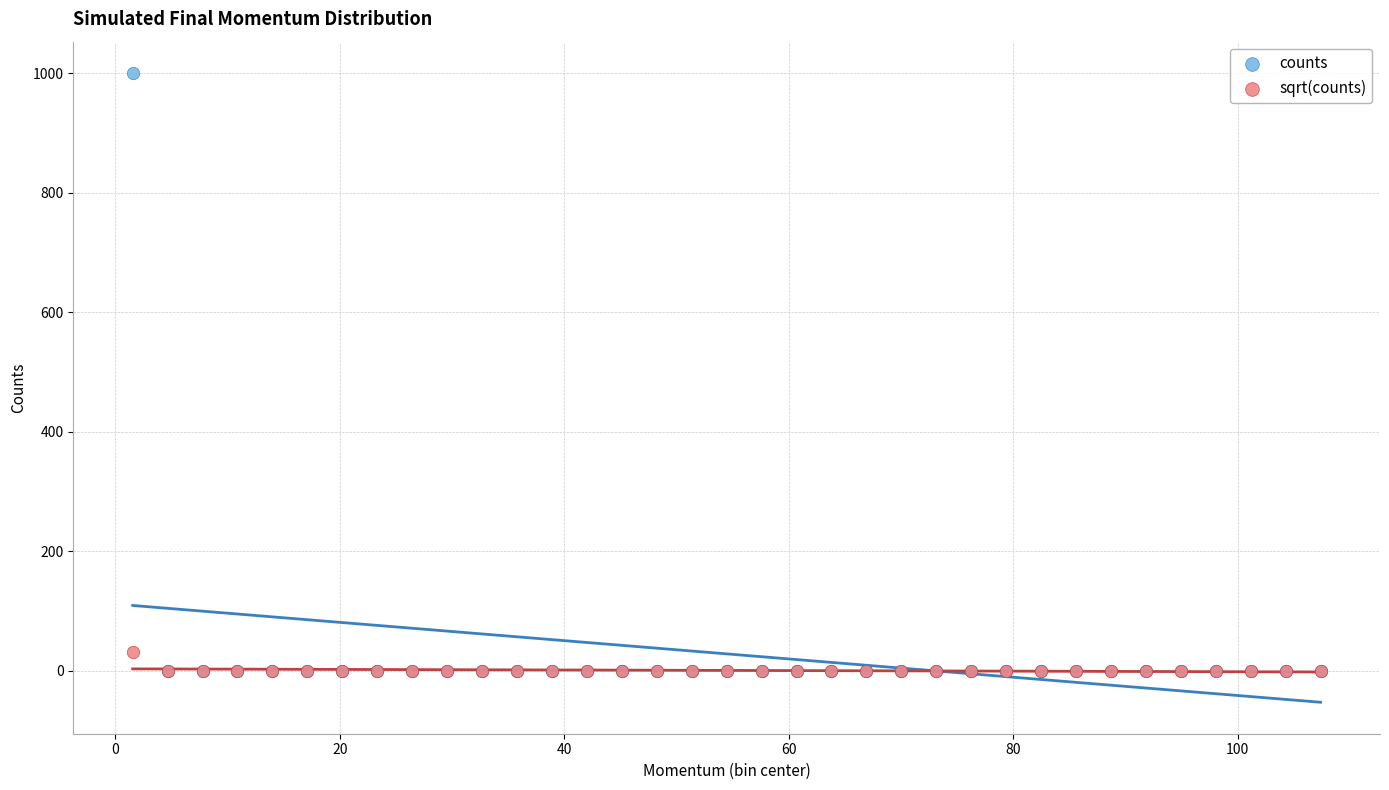

Across all series, what Y value is closest to 500?

31.6